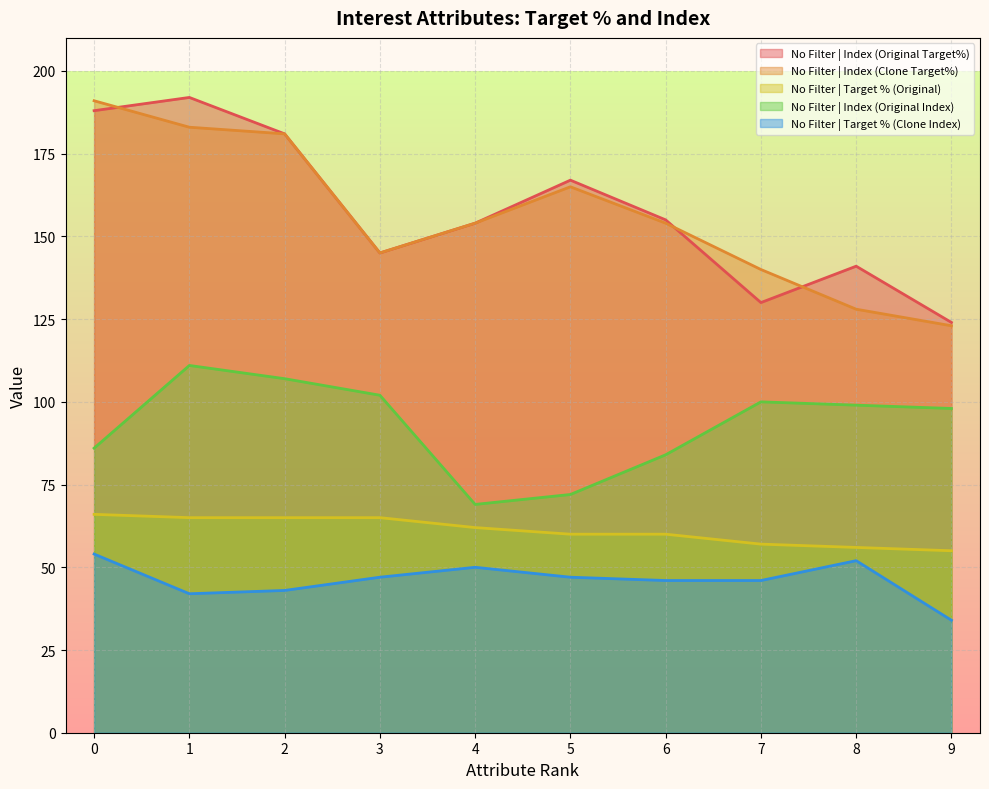

Which series changed the most between 0 and 4?

No Filter | Index (Clone Target%)